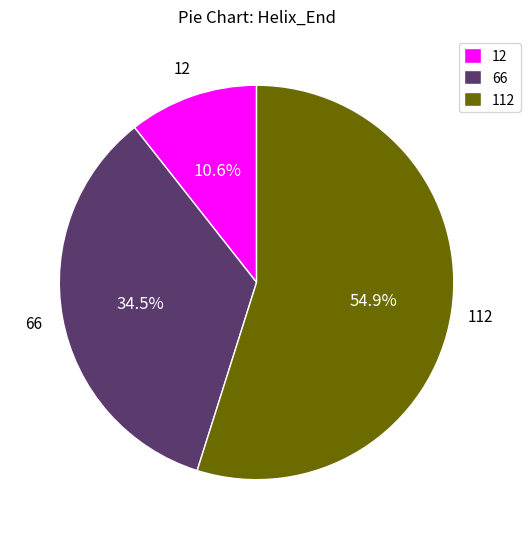

Between 66 and 12, which is larger?

66